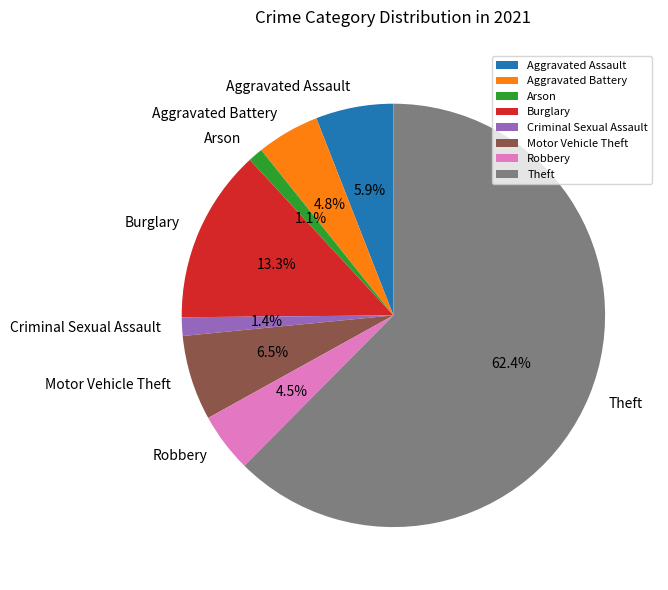

Which category has the biggest portion of the pie?

Theft